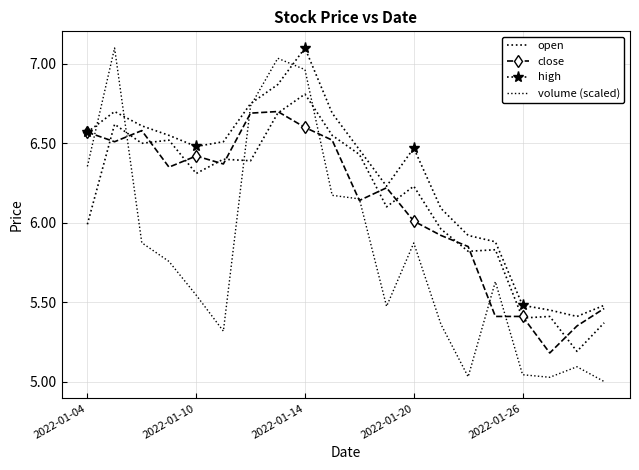

Which series has the largest range (max minus min)?

volume (scaled)